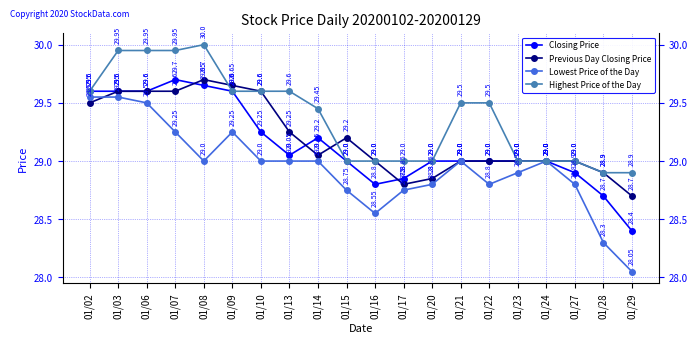

After their last crossing, which series has the higher values: Lowest Price of the Day or Previous Day Closing Price?

Previous Day Closing Price